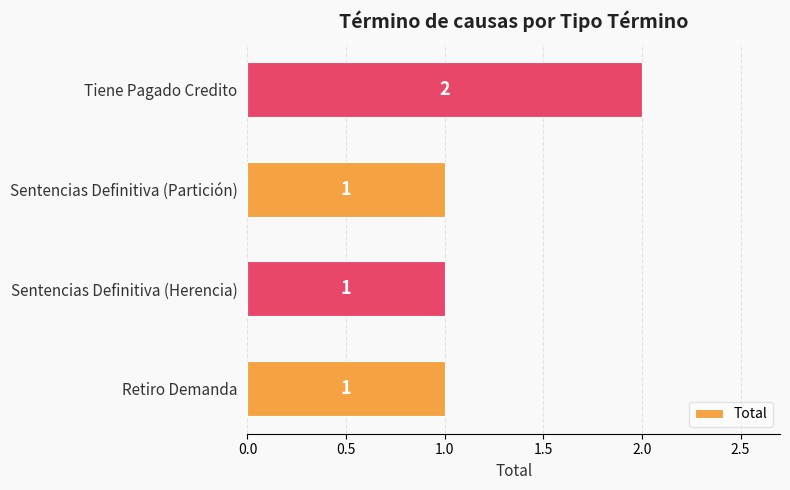

What is the change in value from Retiro Demanda to Tiene Pagado Credito?

+1